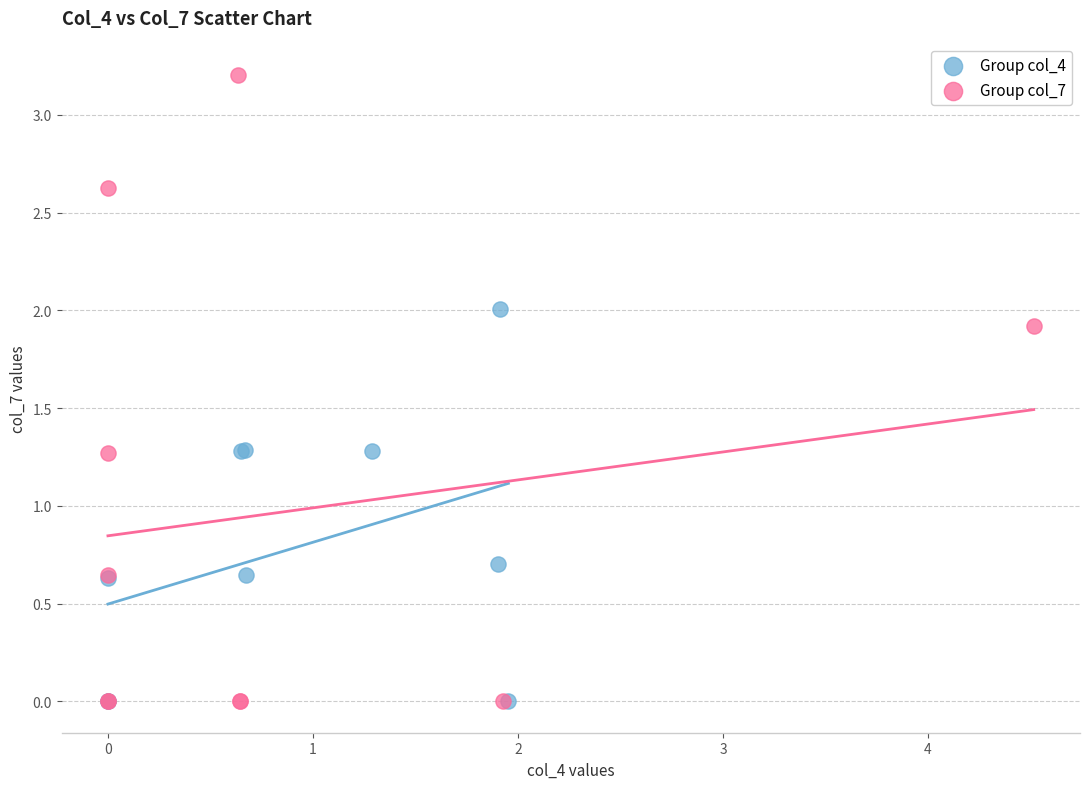

Which series reaches the maximum Y coordinate?

Group col_7